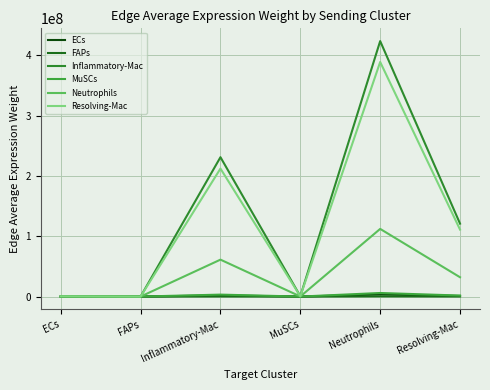

What are all the series names shown in the legend?

ECs, FAPs, Inflammatory-Mac, MuSCs, Neutrophils, Resolving-Mac